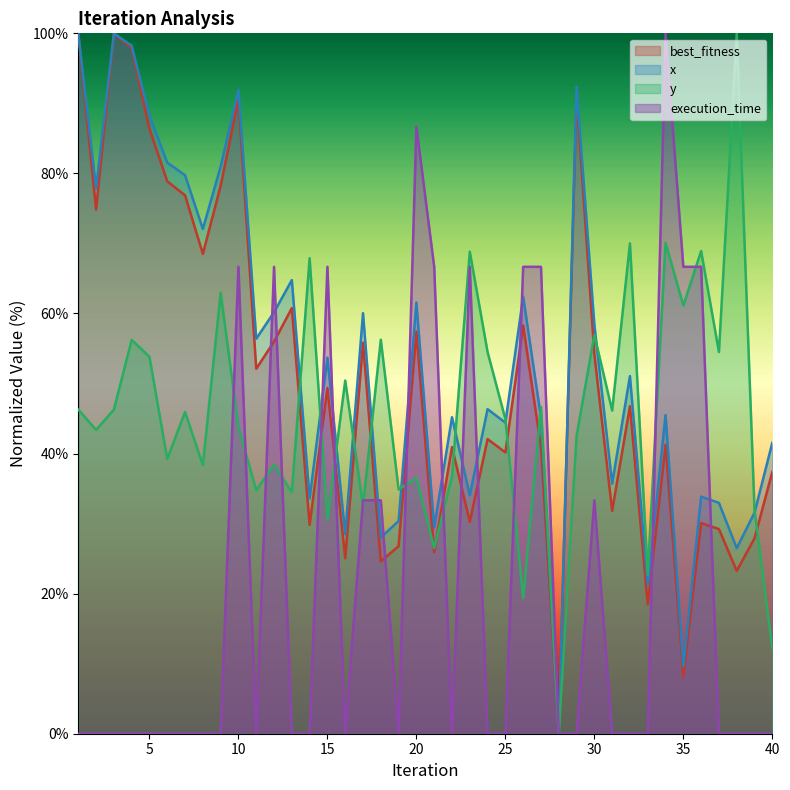

What is the approximate value of x at 5?

88.2